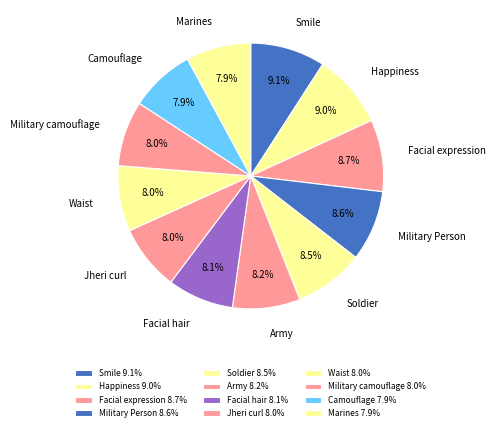

Combined, do Marines and Waist account for over 50%?

No